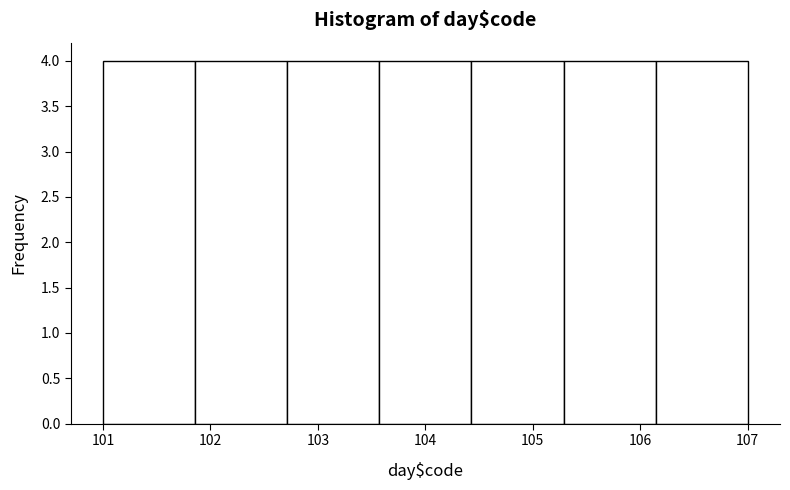

Reading left to right, list every bar in this chart as the range it spans on the x-axis followed by its height. Neither the bar edges nor the heights are printed on the chart, so give them approximately, as read against the axes.

101.0 to 101.9: 4
101.9 to 102.7: 4
102.7 to 103.6: 4
103.6 to 104.4: 4
104.4 to 105.3: 4
105.3 to 106.1: 4
106.1 to 107.0: 4